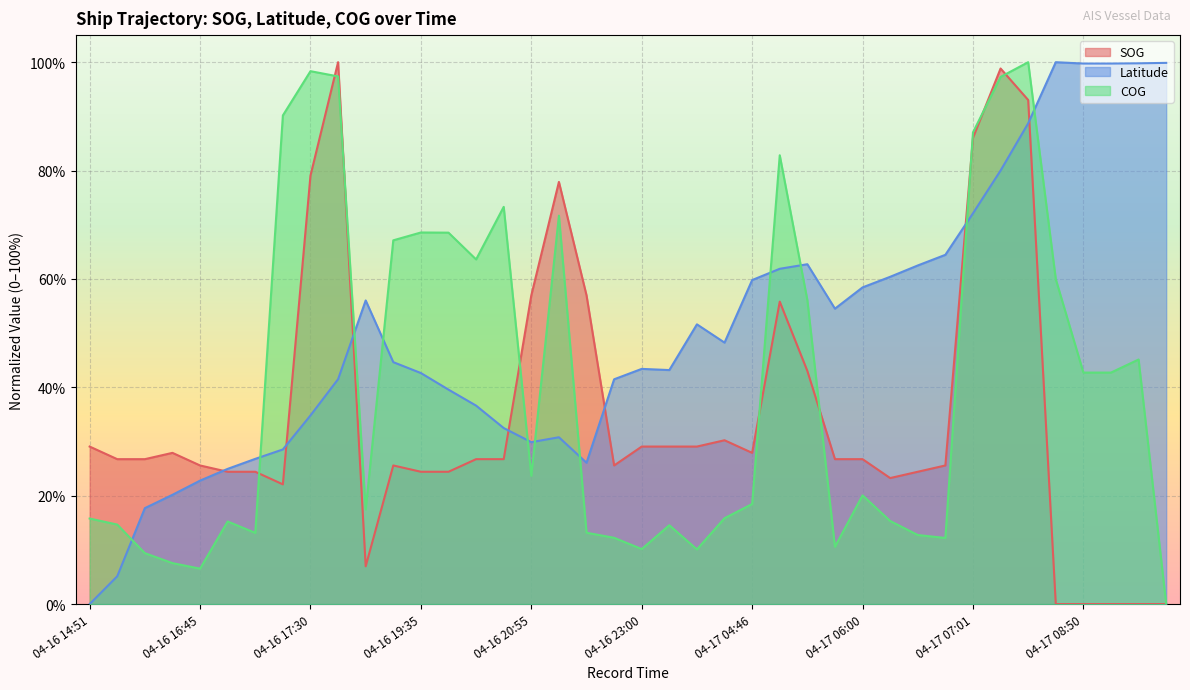

How many interior local valleys does the COG series have?

9